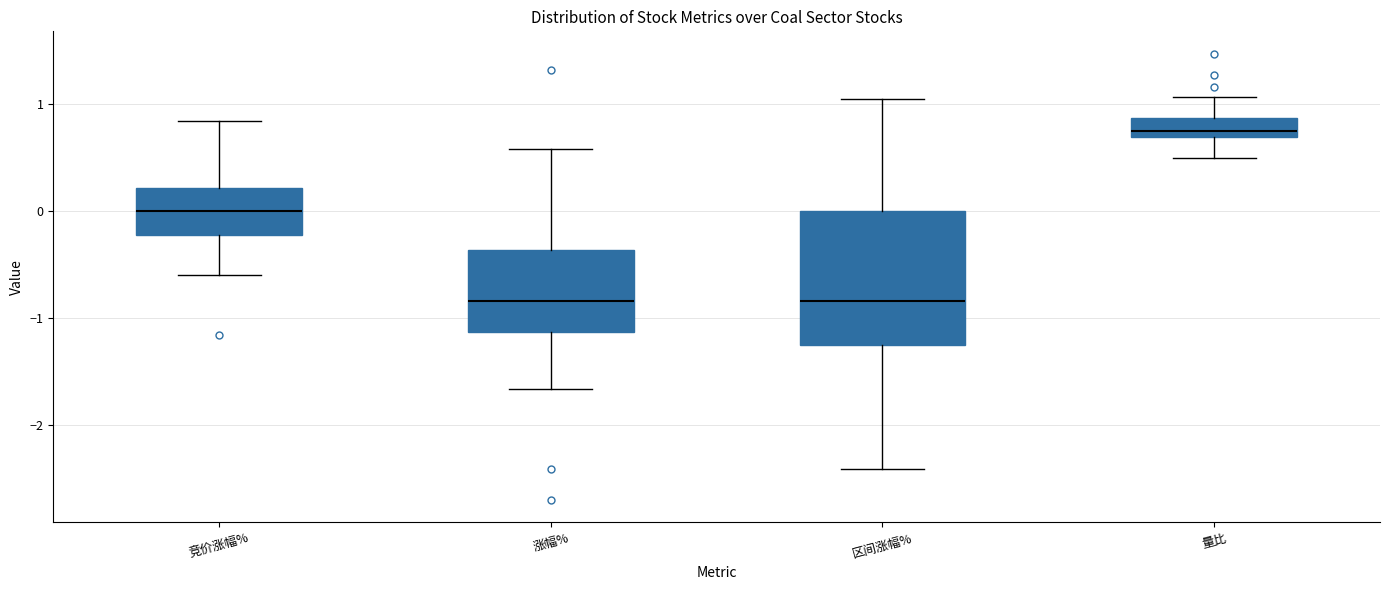

Comparing the boxes themselves (not the whiskers), which one is the tallest?

区间涨幅%